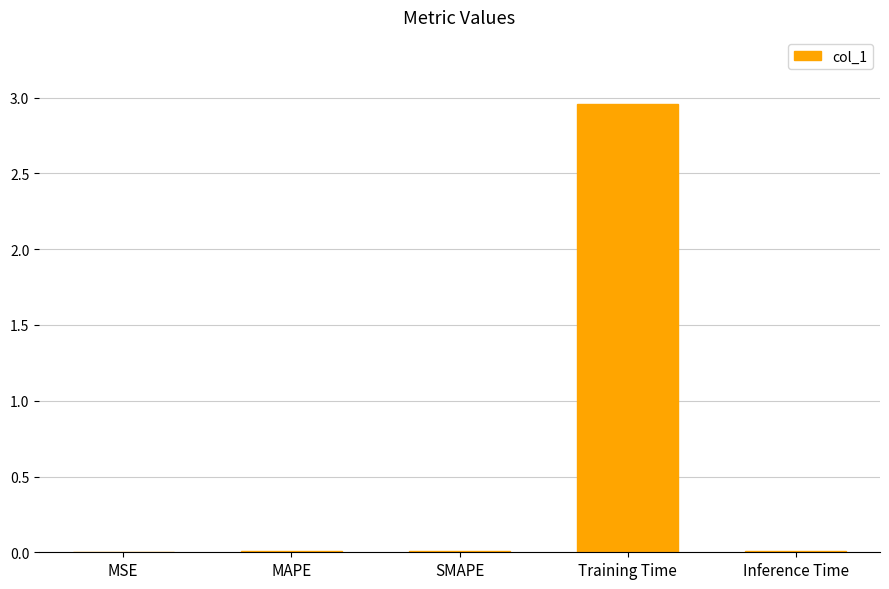

How many data points does each series have?

5